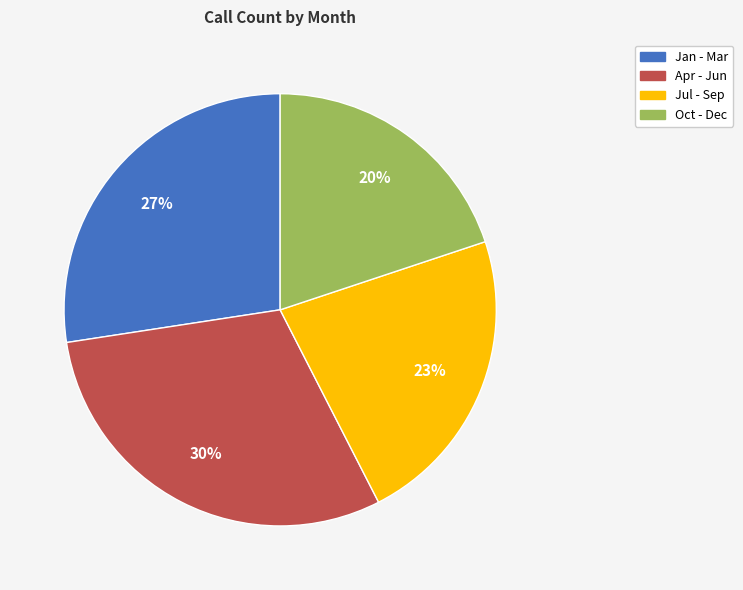

Is there a majority slice in this chart?

No